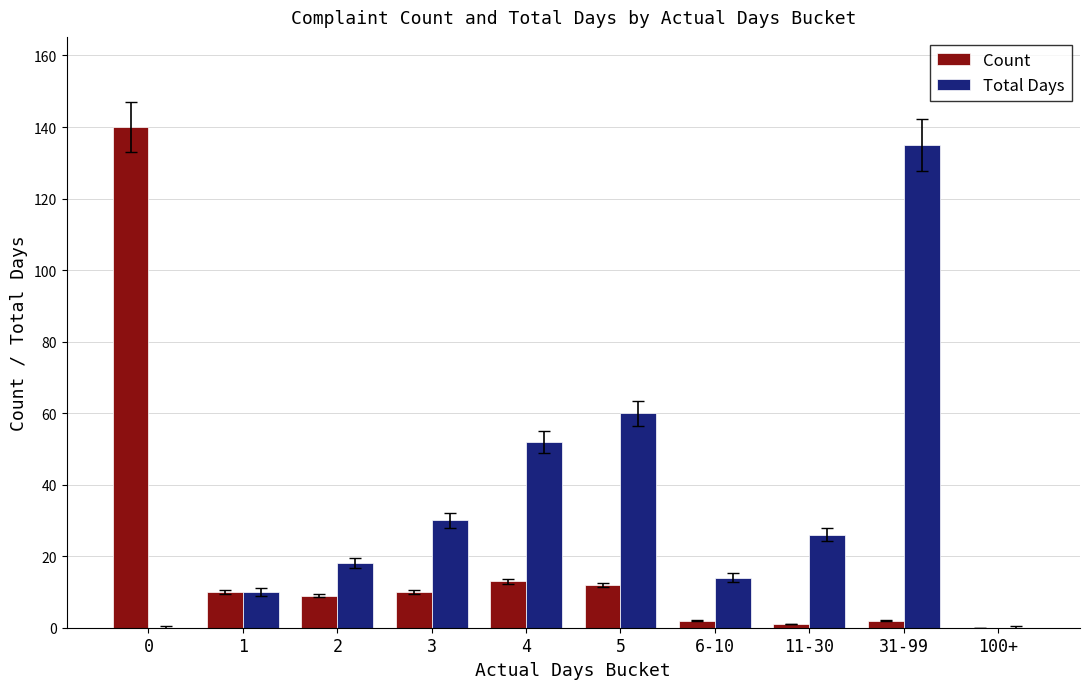

Is the value of Total Days at 6-10 greater than the value of Count at 3?

Yes